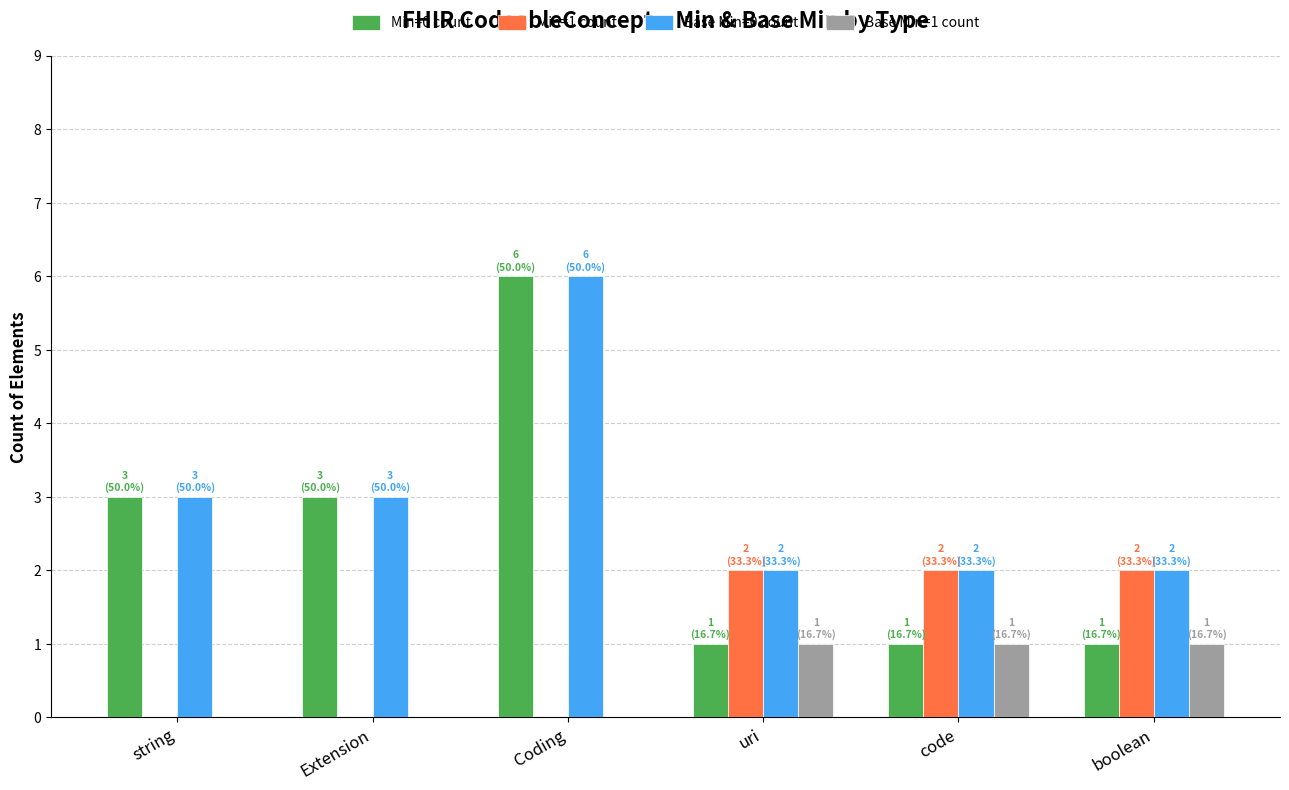

Which category has the highest value across all series?

Coding